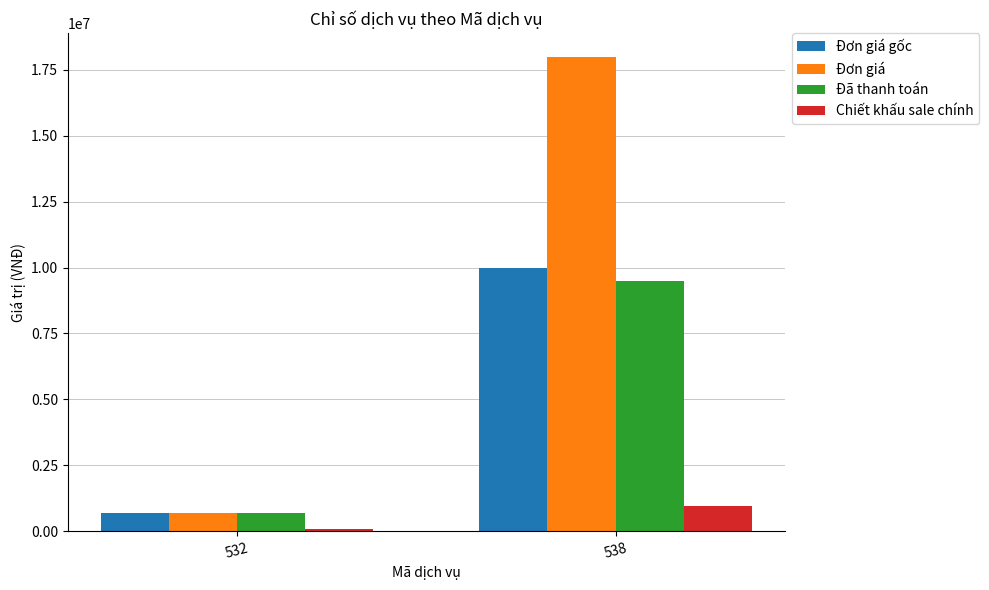

Reading left to right, transcribe all the data shown in this chart.

Đơn giá gốc: 532=688000	538=10000000
Đơn giá: 532=688000	538=18000000
Đã thanh toán: 532=688000	538=9500000
Chiết khấu sale chính: 532=68800	538=950000